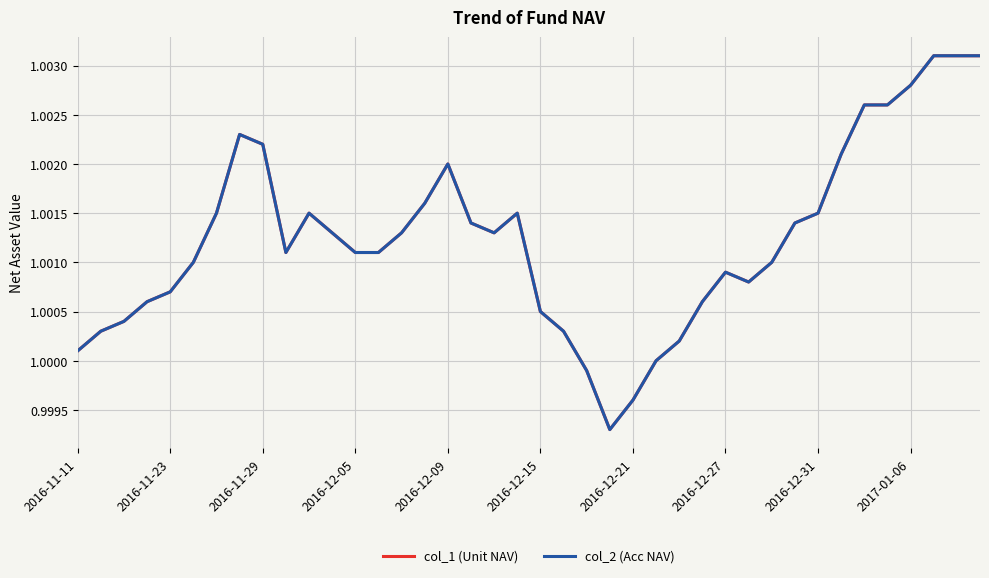

What is the smallest value displayed?

1.0